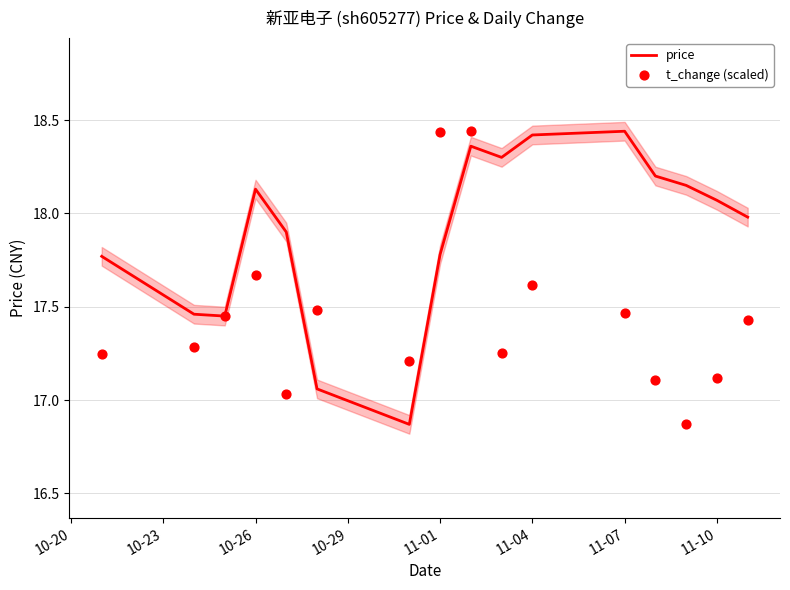

What are all the series names shown in the legend?

price, t_change (scaled)